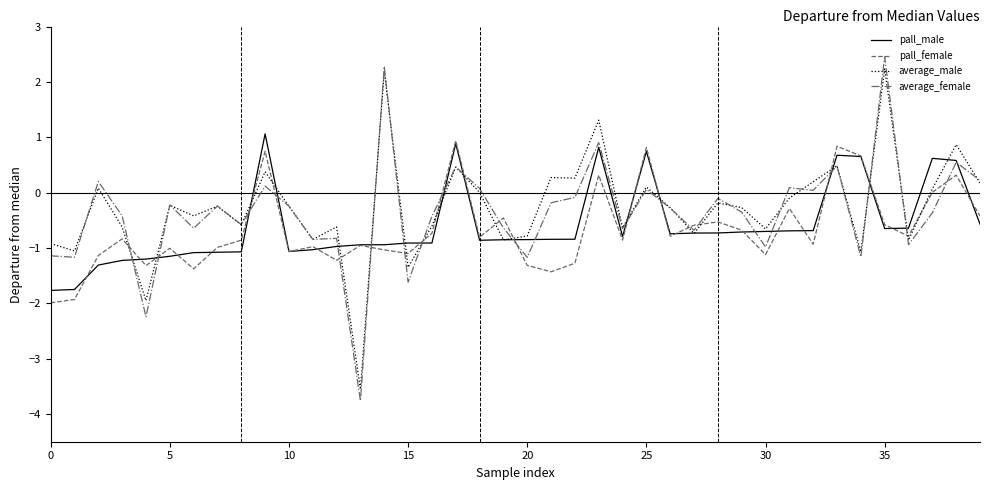

What is the maximum value for pall_male?

1.1